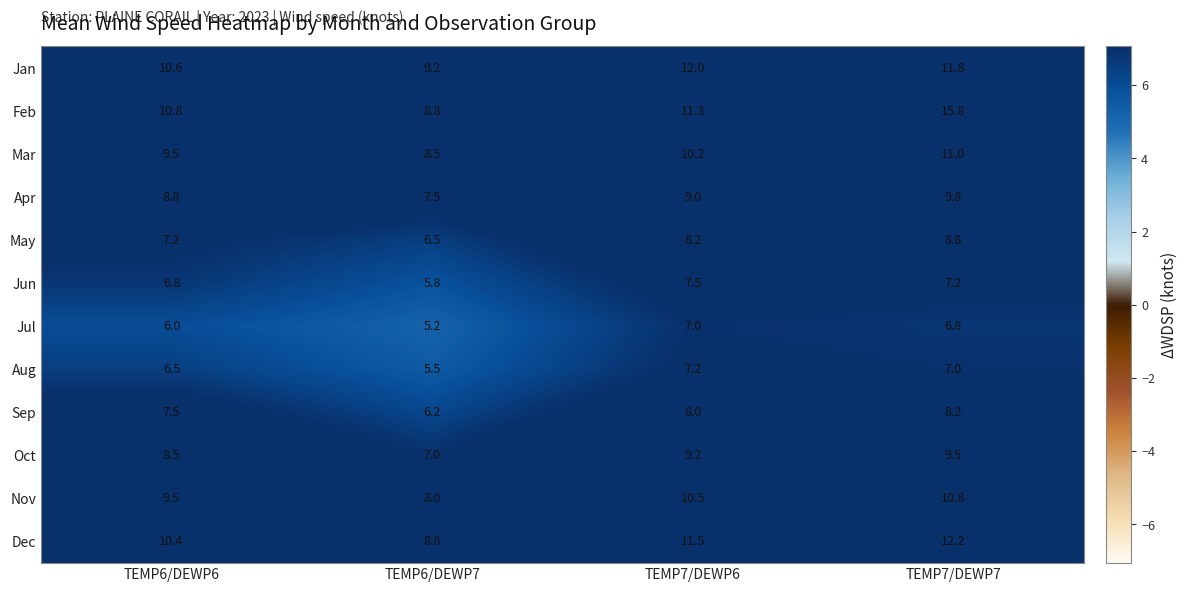

Which series has the largest range (max minus min)?

Feb